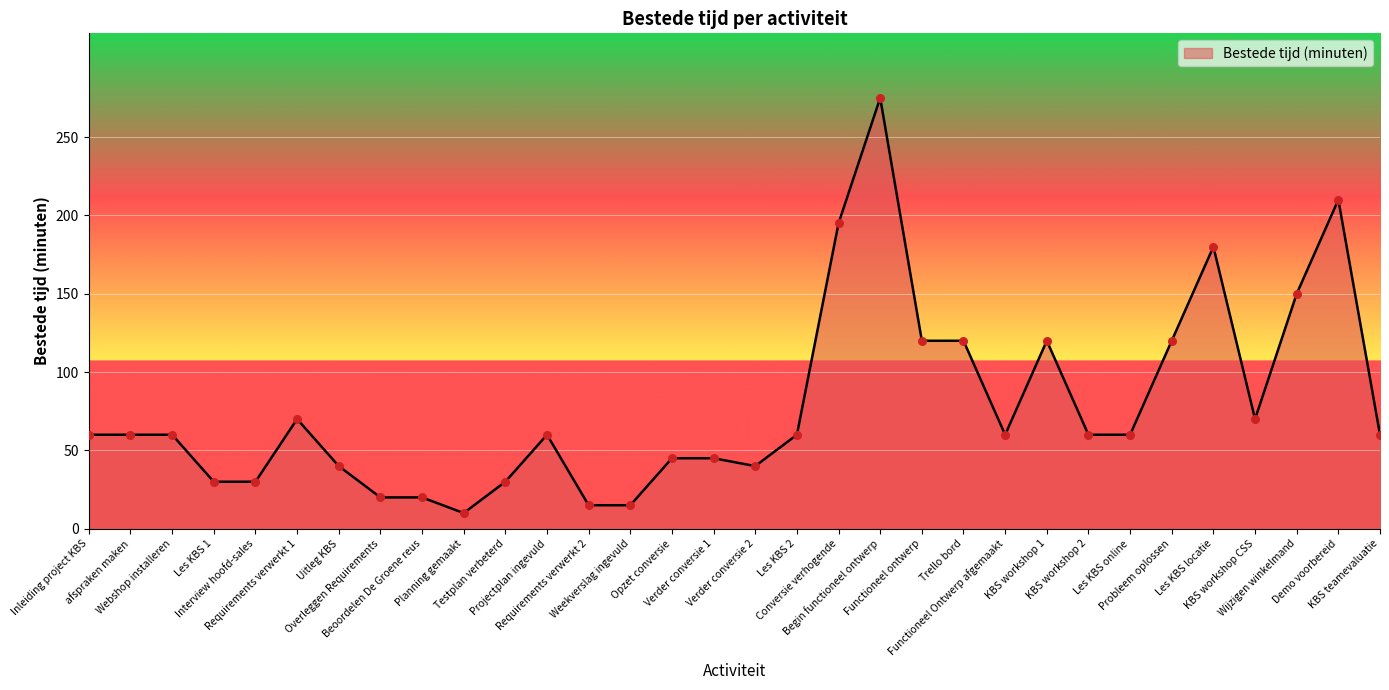

What is the change in value from Les KBS 1 to Les KBS online?

+30